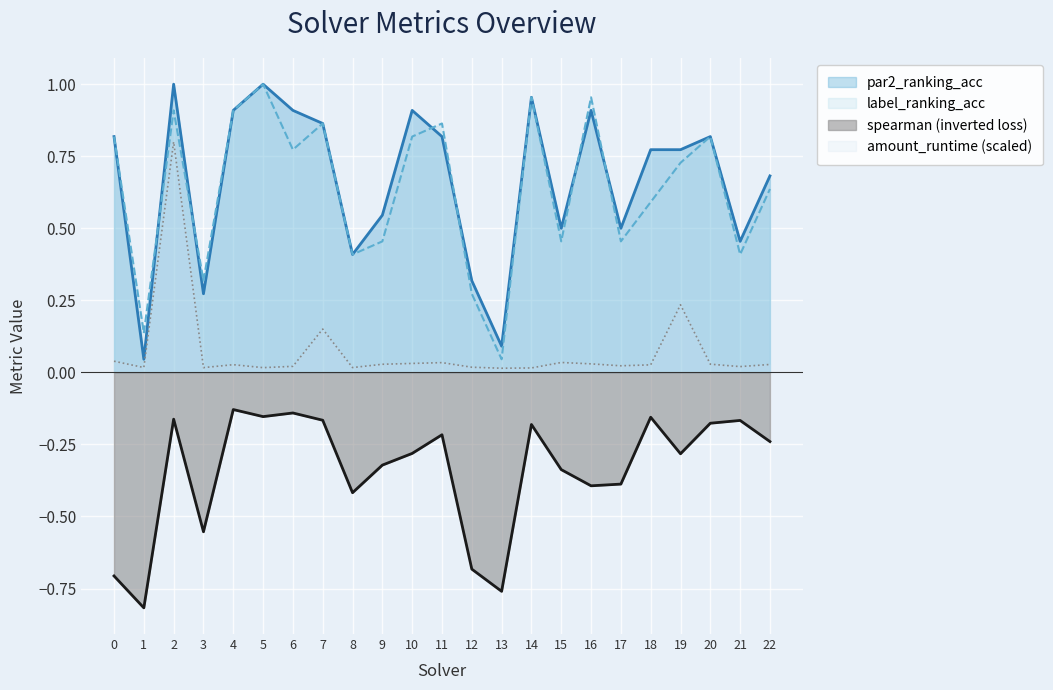

In spearman, how many points are lower than both neighbors (excluding endpoints)?

7